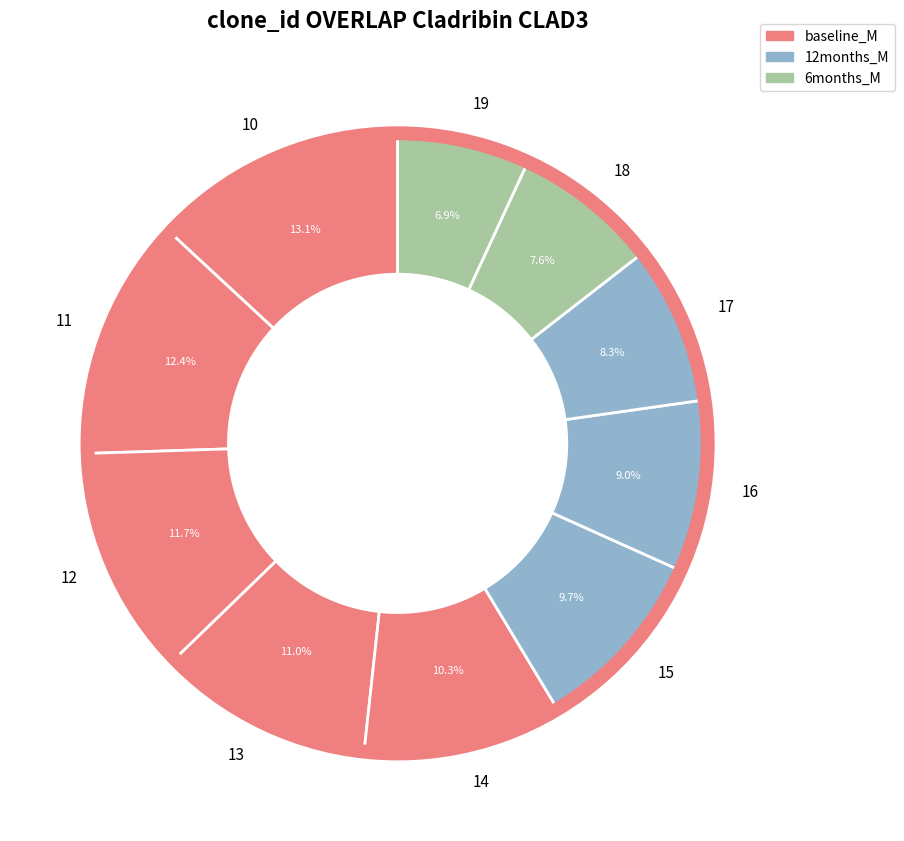

Which has a higher value, 19 or 18?

18